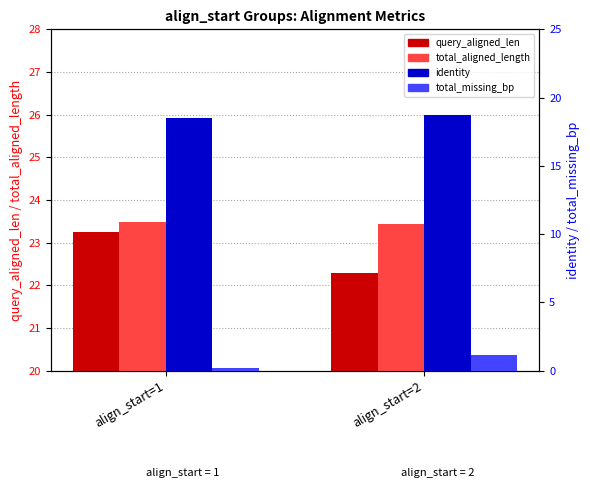

What is the spread (max minus min) of values at align_start=1?

23.2